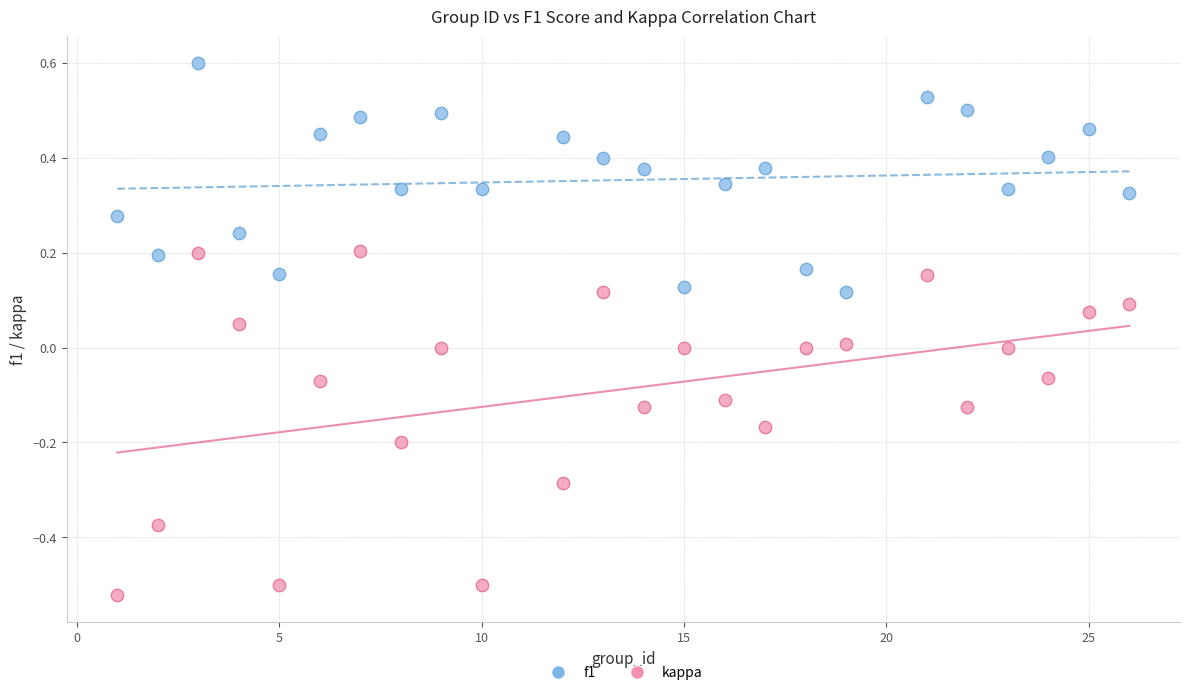

Which series reaches the minimum Y coordinate?

kappa